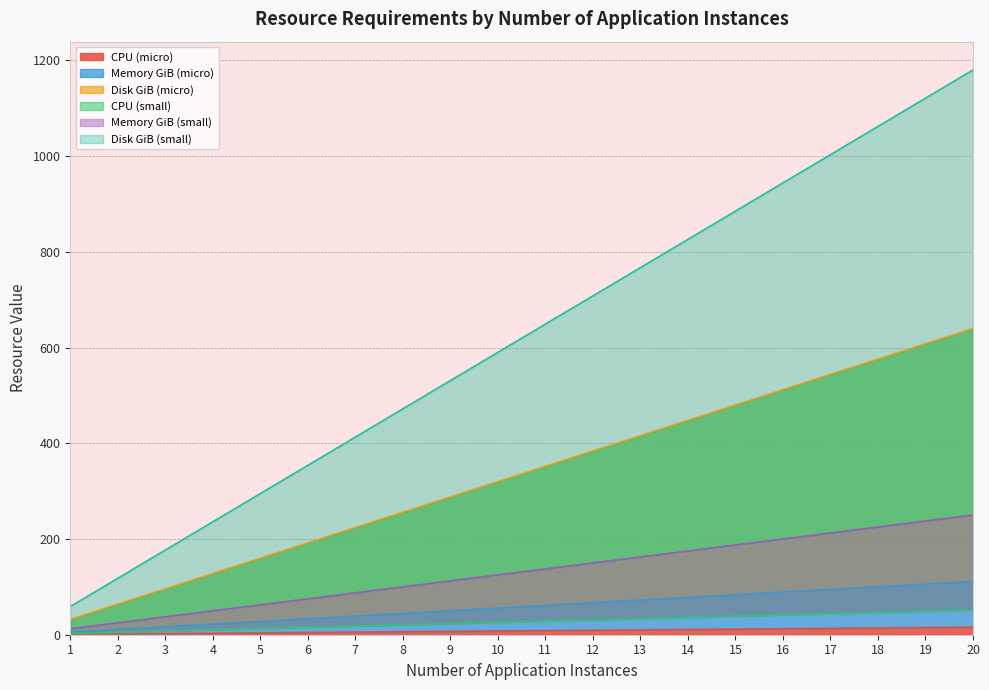

What are all the series names shown in the legend?

CPU (micro), Memory GiB (micro), Disk GiB (micro), CPU (small), Memory GiB (small), Disk GiB (small)